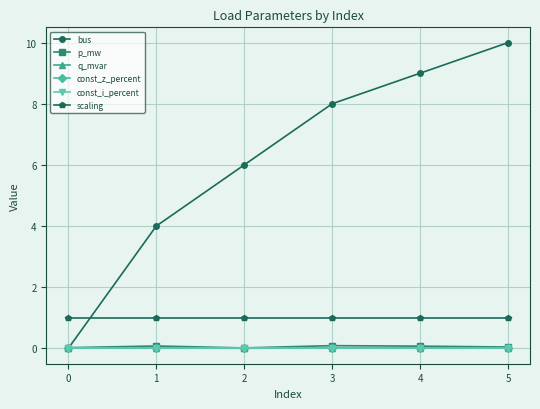

Read the p_mw value at 3.

0.1